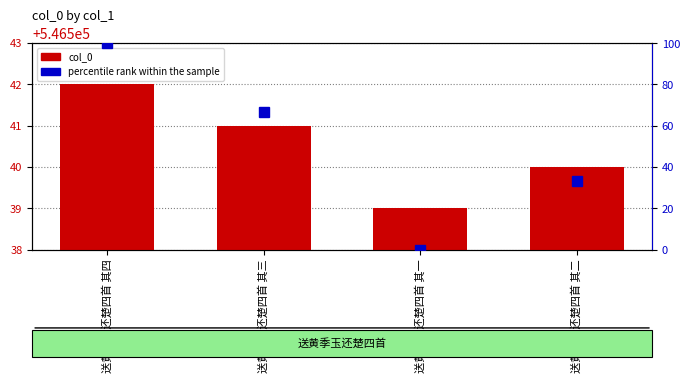

What position from the right is 送黄季玉还楚四首 其一?

2